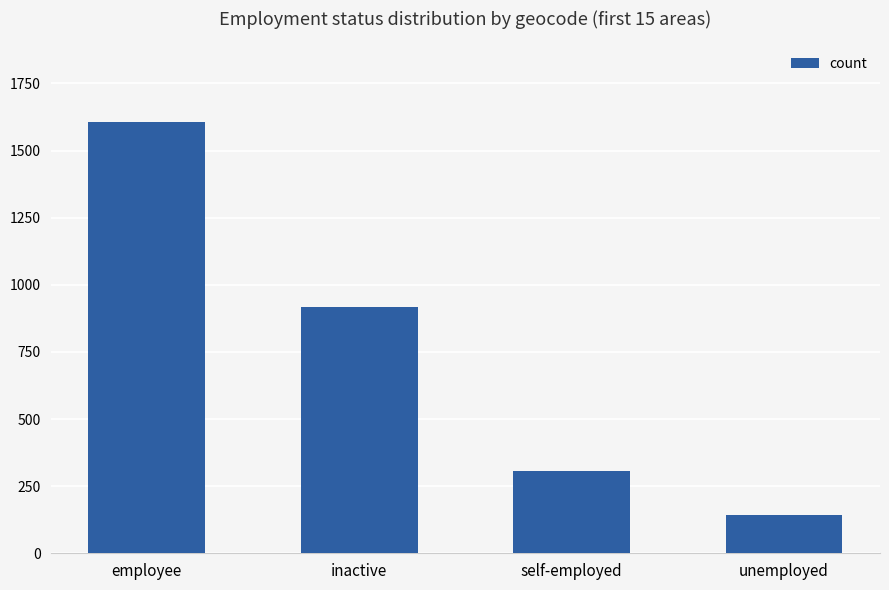

What is the sum of the values at employee and inactive?

2525